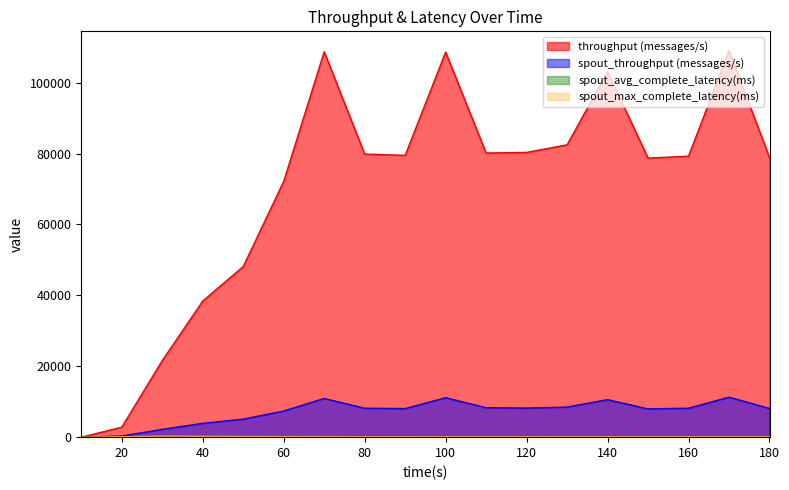

The throughput (messages/s) series shows 67961.4 at 10. True or false?

False